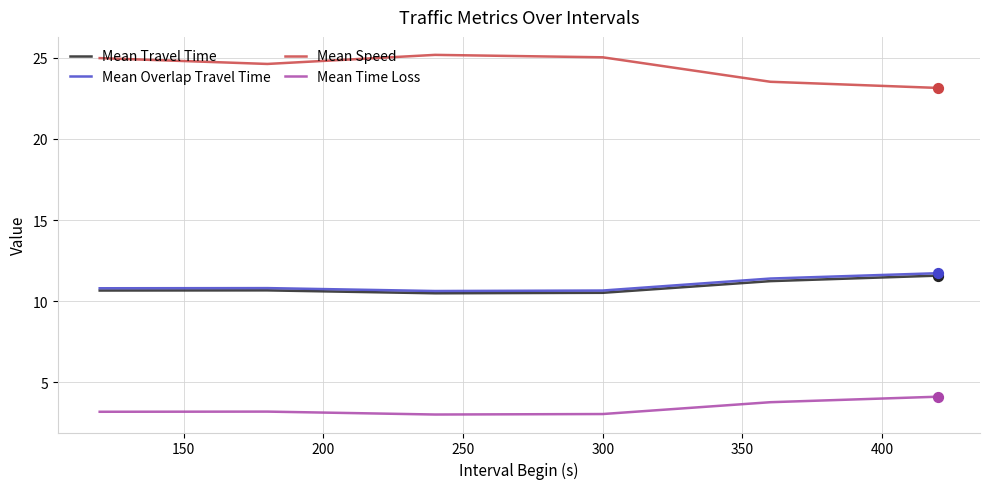

True or false: Mean Speed and Mean Time Loss intersect in this chart.

False